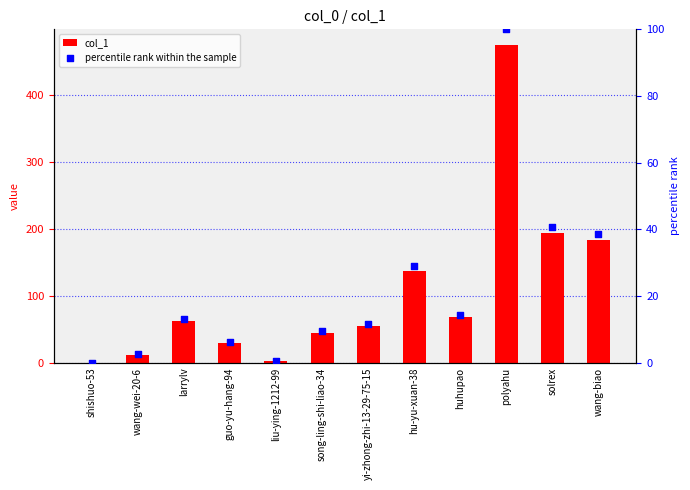

What are all the series names shown in the legend?

col_1, percentile rank within the sample